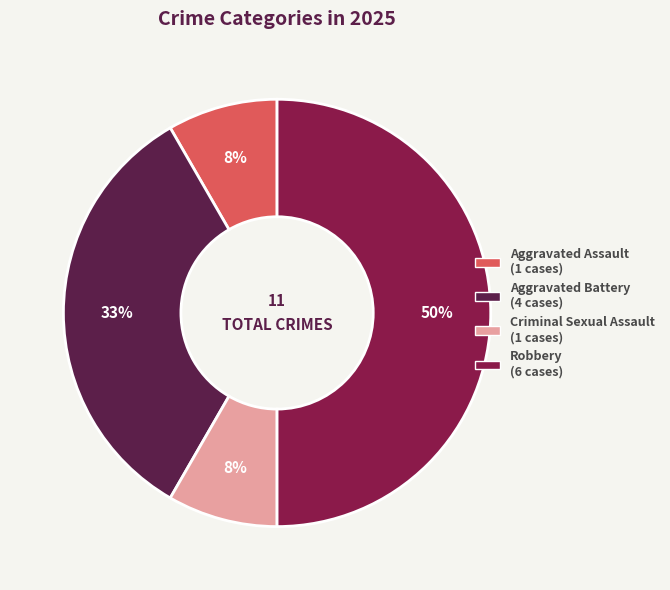

The Aggravated Battery (4 cases) slice represents 39% of the pie. True or false?

False